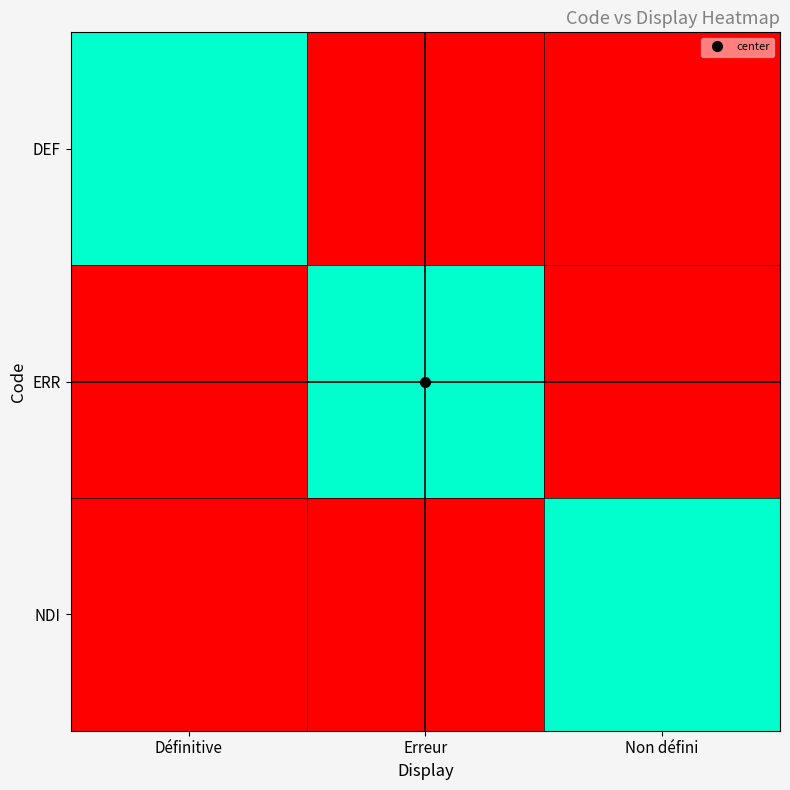

What is the greatest value displayed?

1